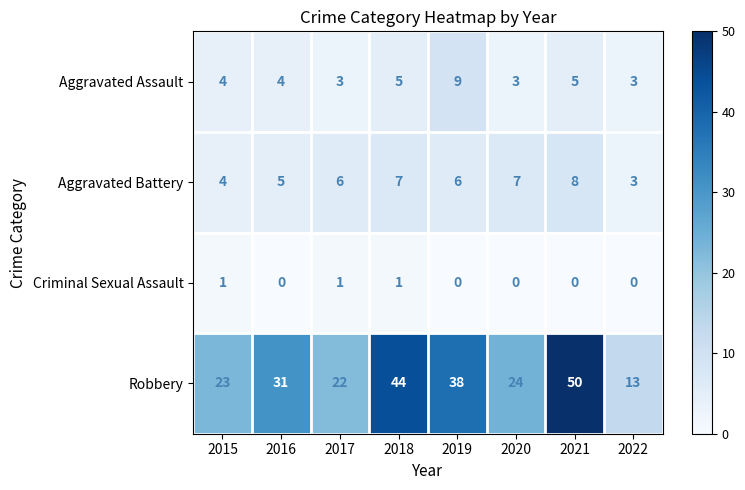

At which category is the sum across all series the highest?

2021